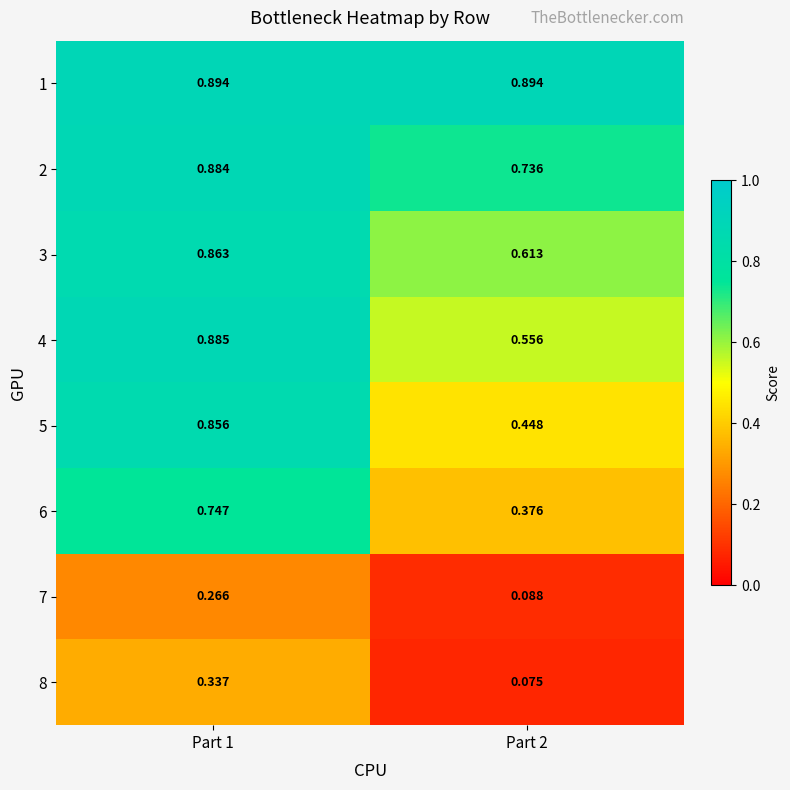

Is the value of 7 at Part 1 greater than the value of 2 at Part 1?

No